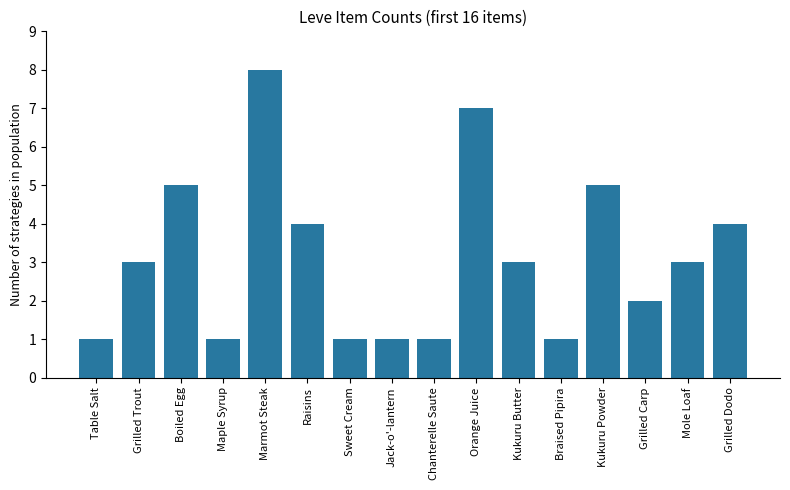

What is the label of the 15th bar from the right?

Grilled Trout